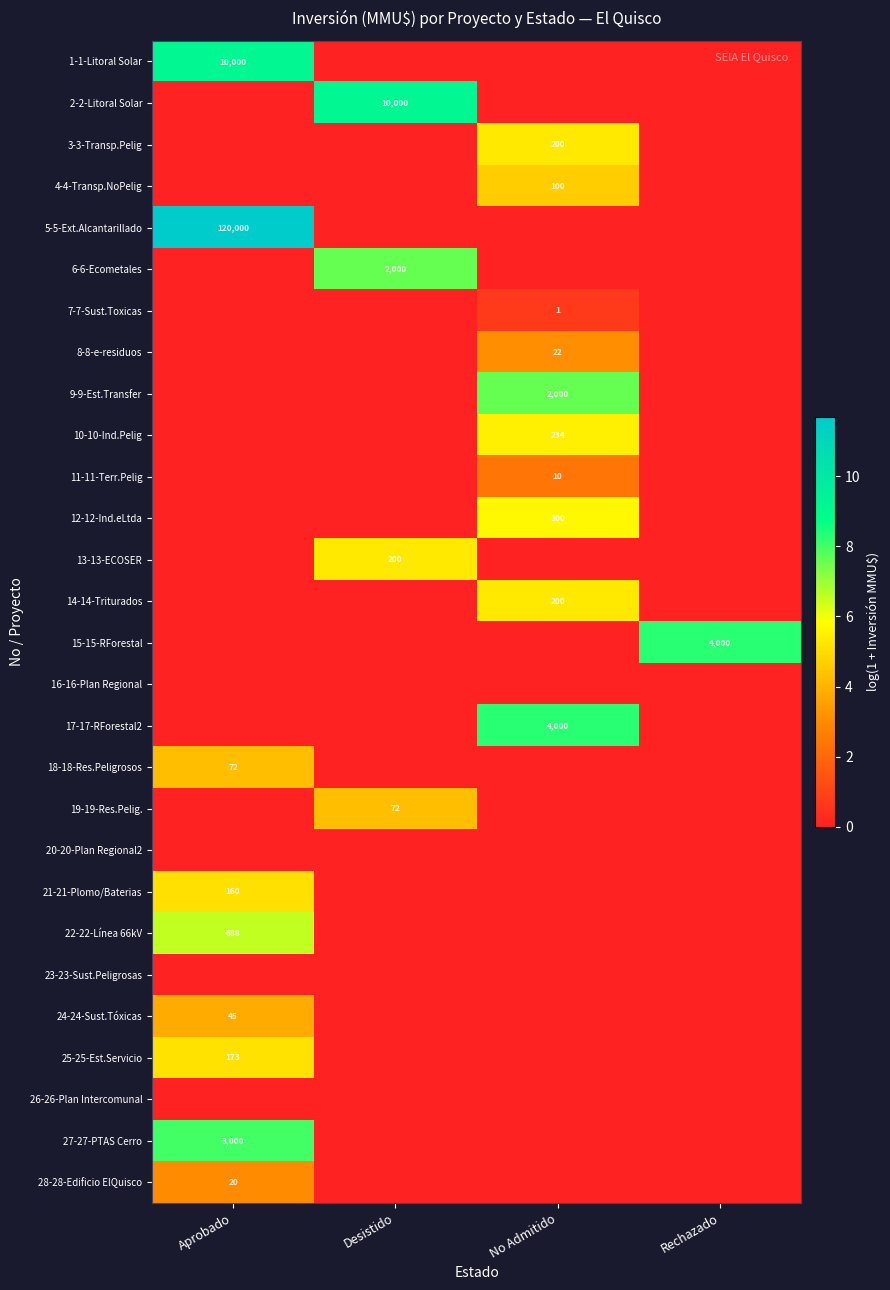

At how many categories does at least one series exceed 6?

4